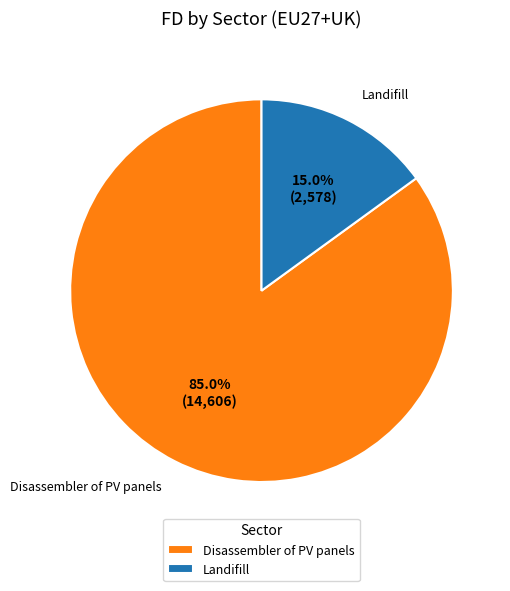

Rank the categories by value from lowest to highest.

Landifill, Disassembler of PV panels